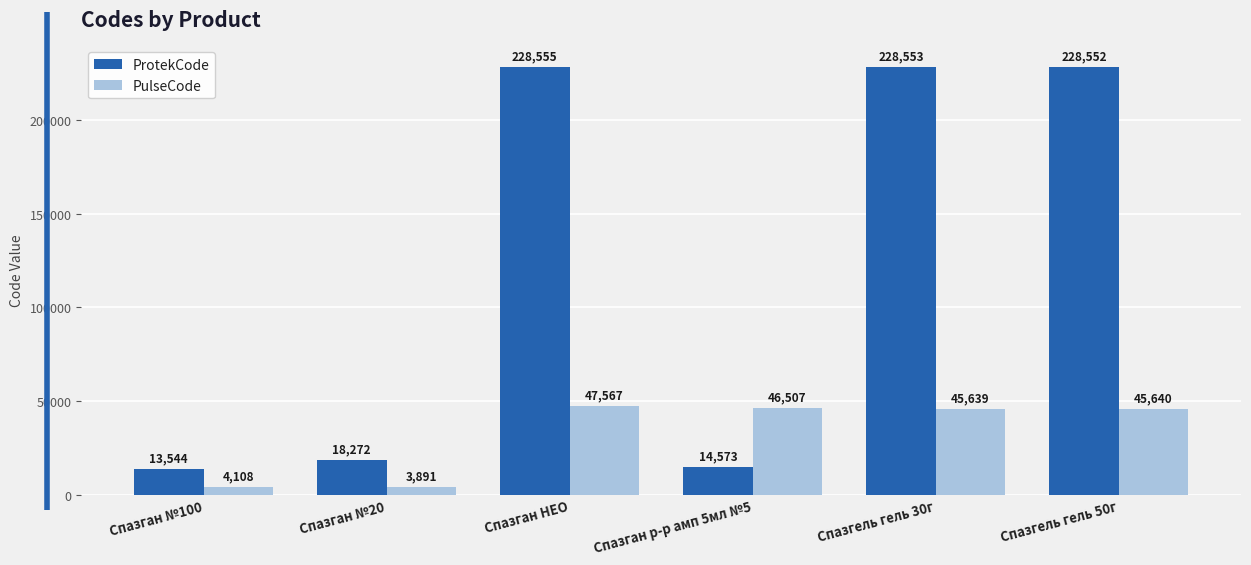

What value does the ProtekCode series have at Спазган №100, to the nearest 10?

13540